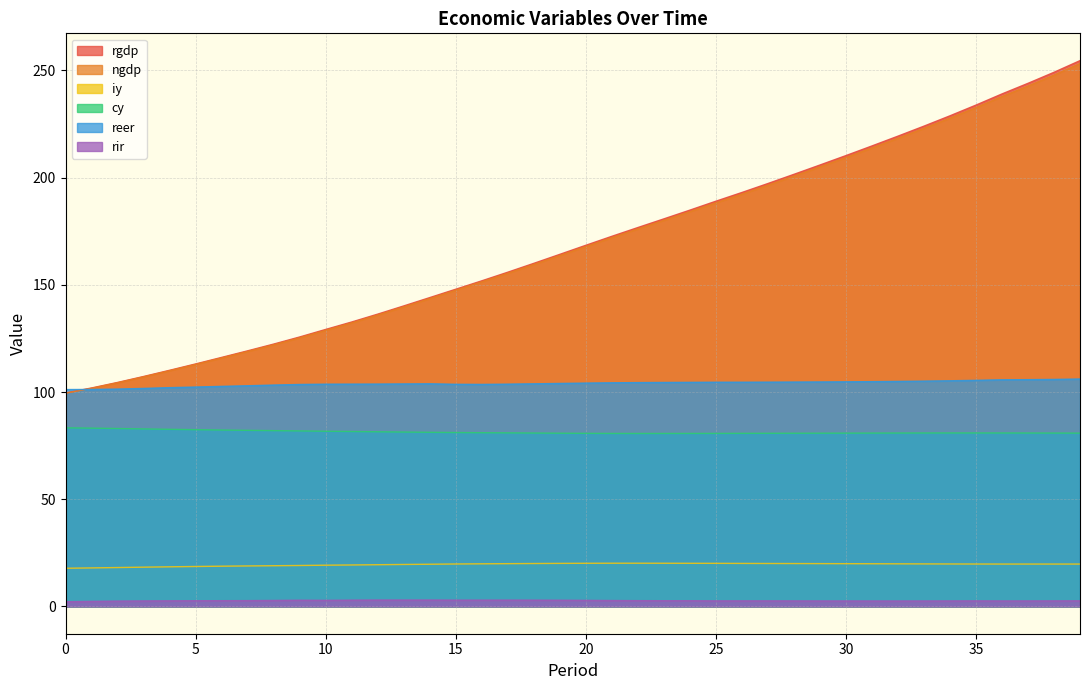

What is the difference between the ngdp values at 8 and 33?

101.0